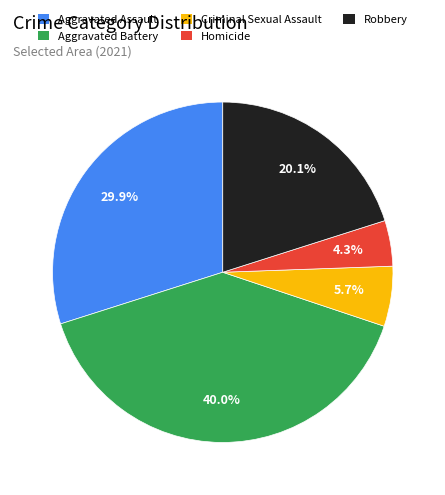

Count the number of slices in the pie.

5